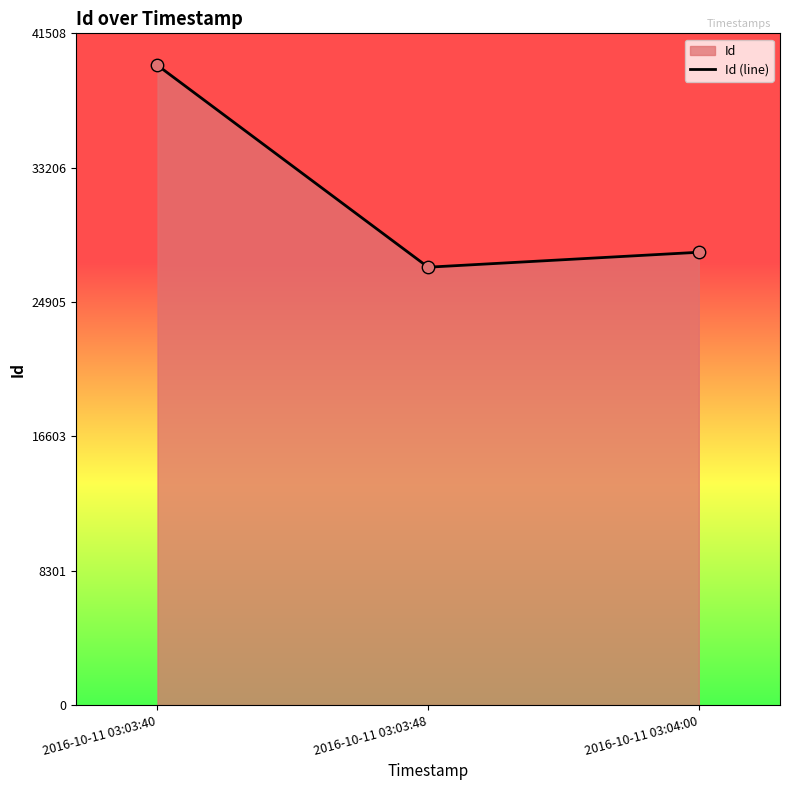

Approximately how many times larger is the value at 2016-10-11 03:03:40 compared to 2016-10-11 03:04:00?

1.4